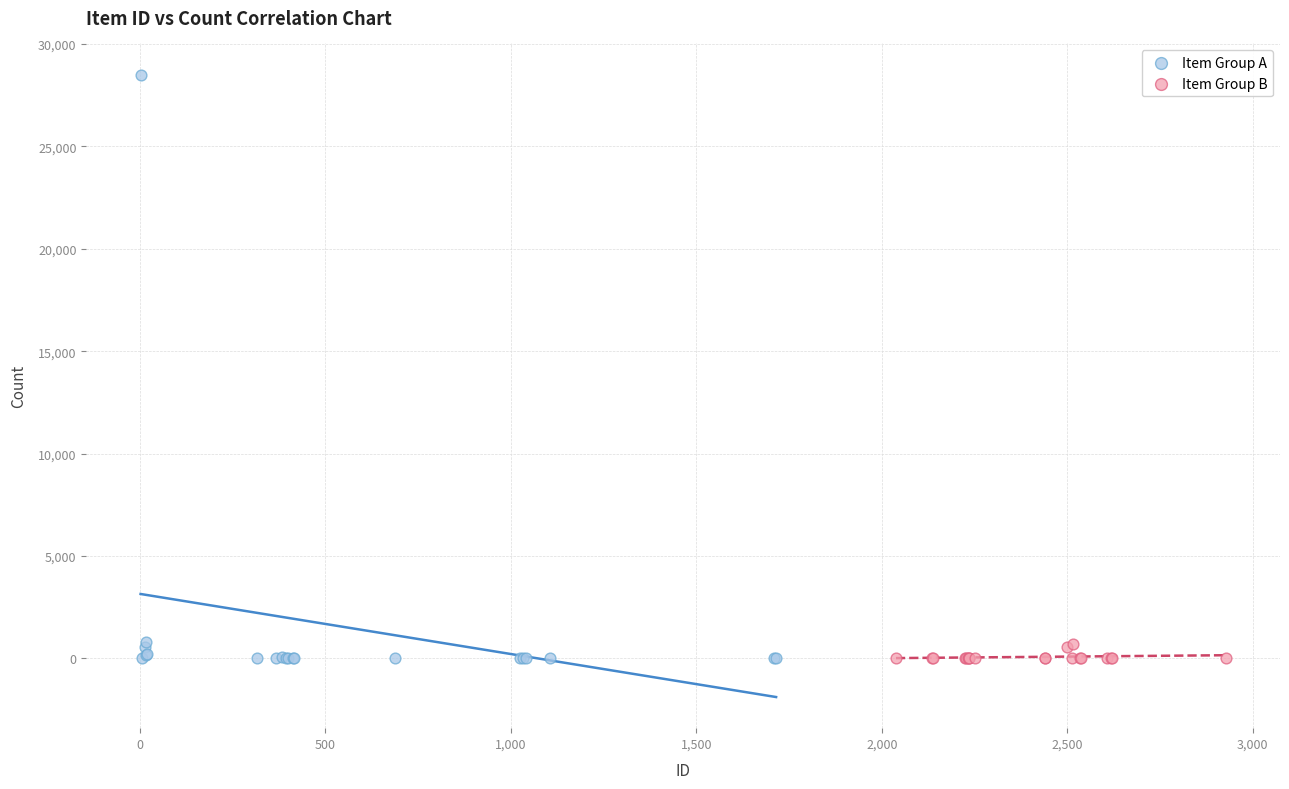

Which series has the widest spread of Y values?

Item Group A